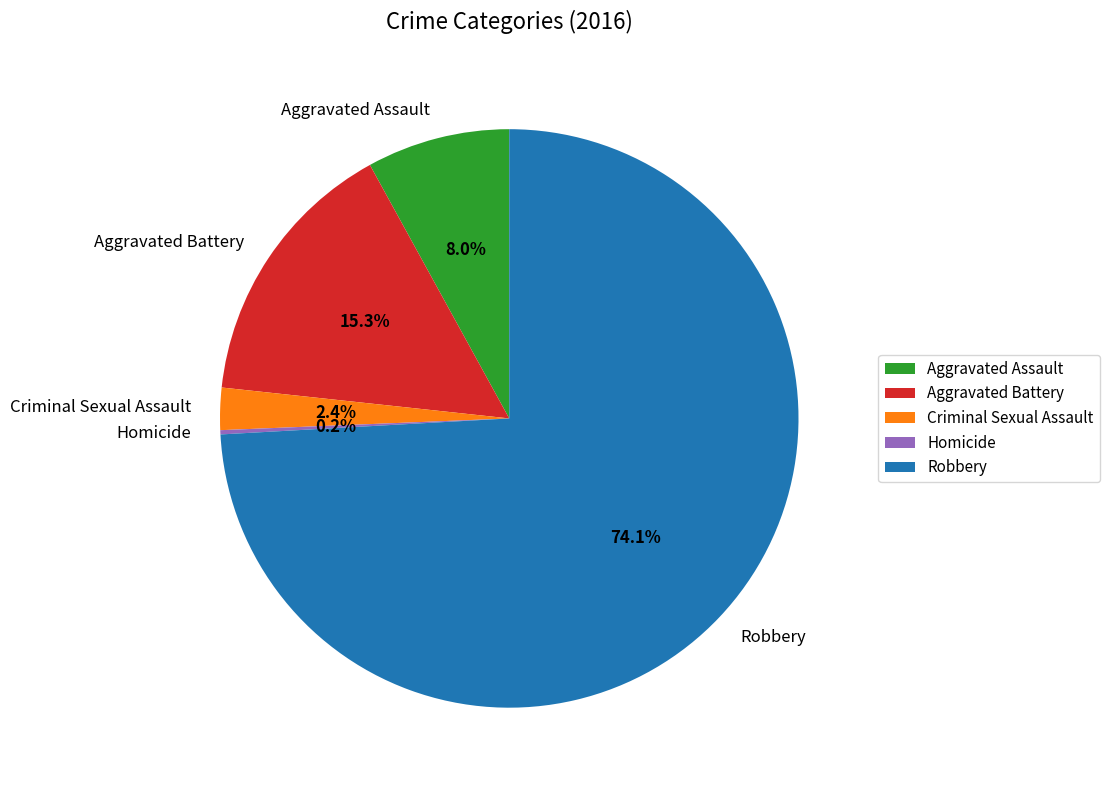

To the nearest percent, what portion does Aggravated Assault represent?

8%